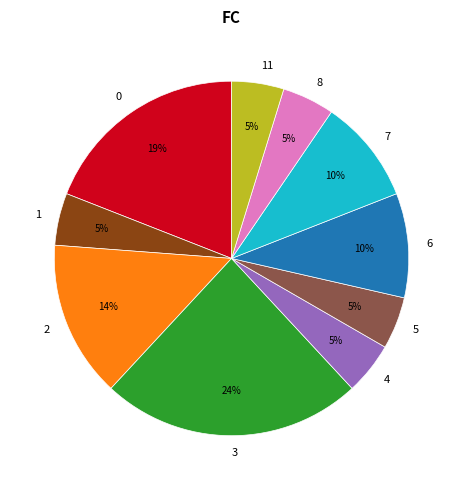

Is there a majority slice in this chart?

No